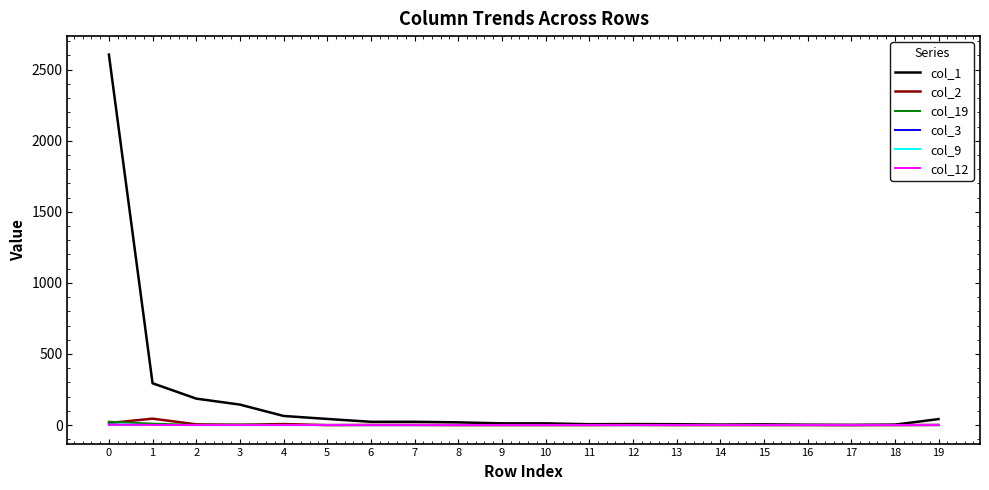

What is the greatest value displayed?

2606